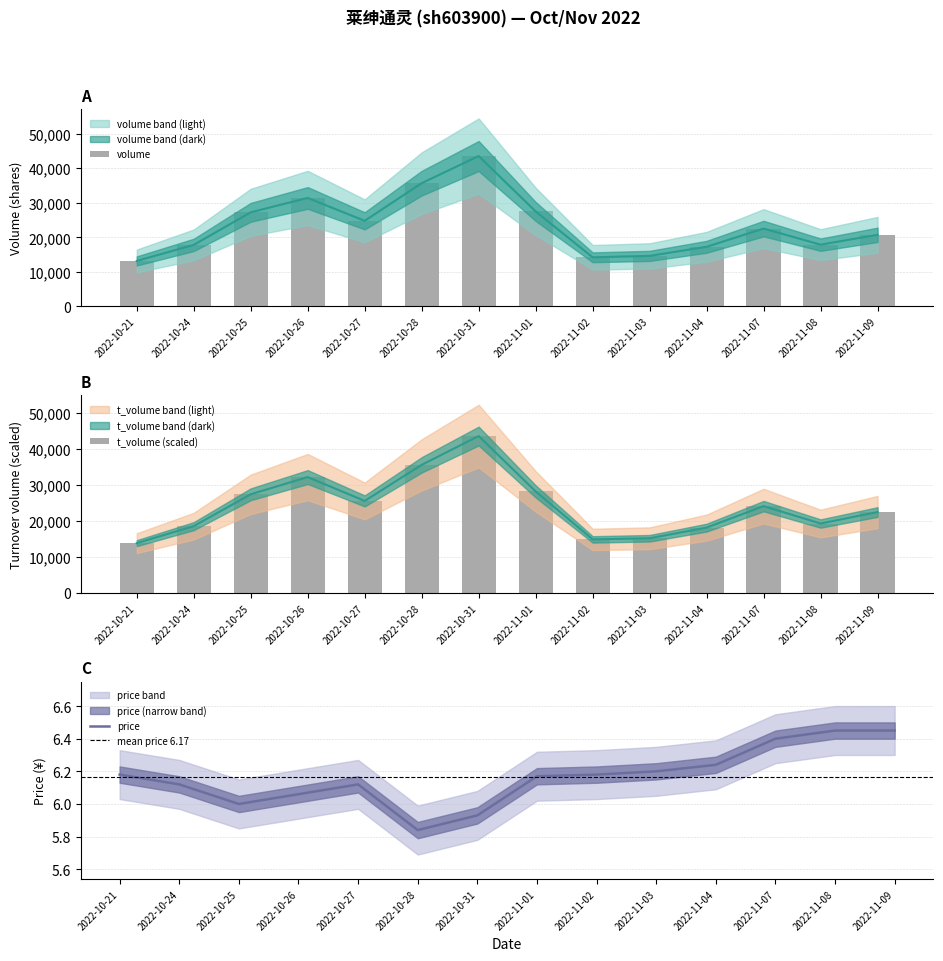

True or false: price has a value of 6.0 at 2022-10-25.

True